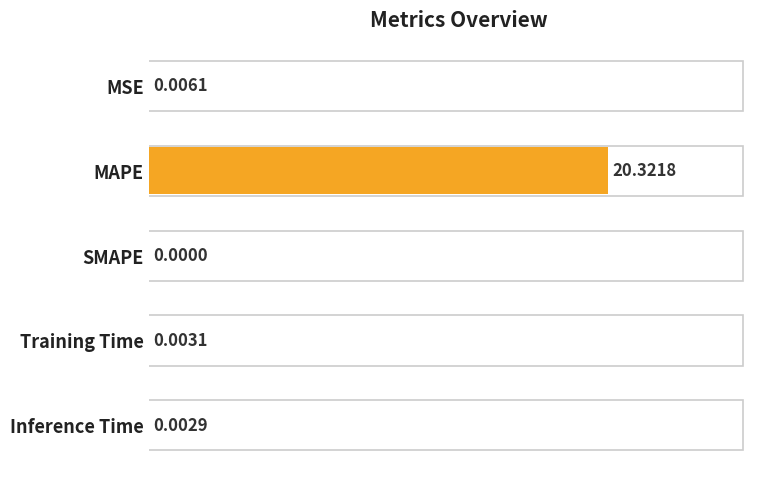

Where is the data nearest to the value 10?

MSE